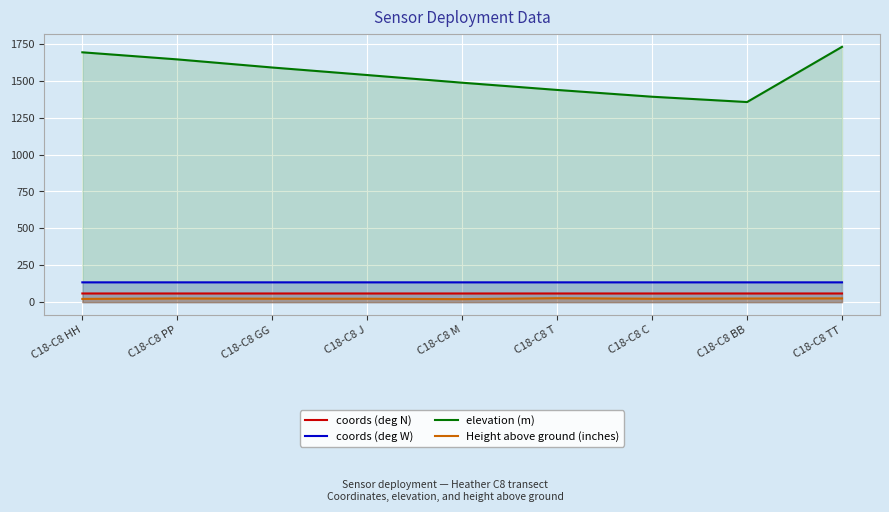

At which category does Height above ground (inches) reach its first local peak?

C18-C8 PP